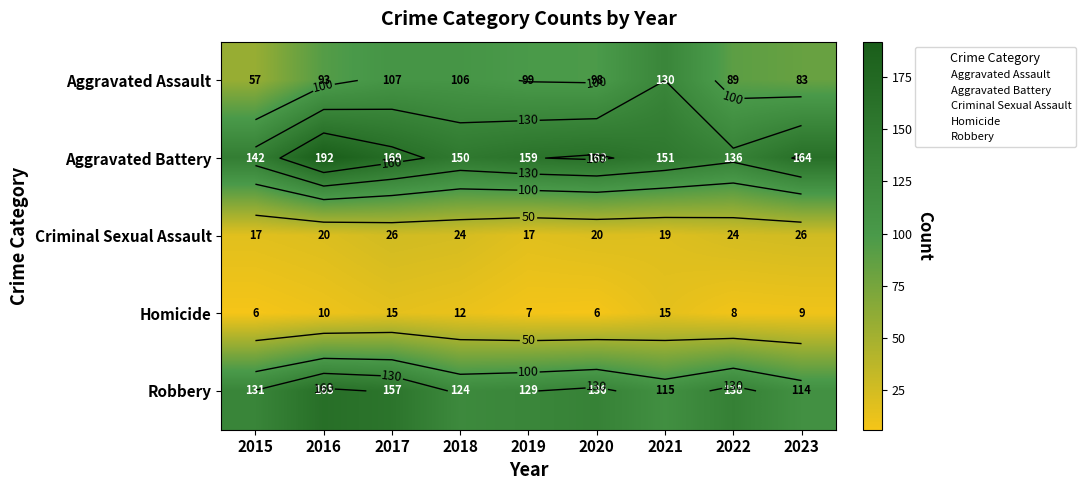

At which category is the sum across all series the highest?

2016